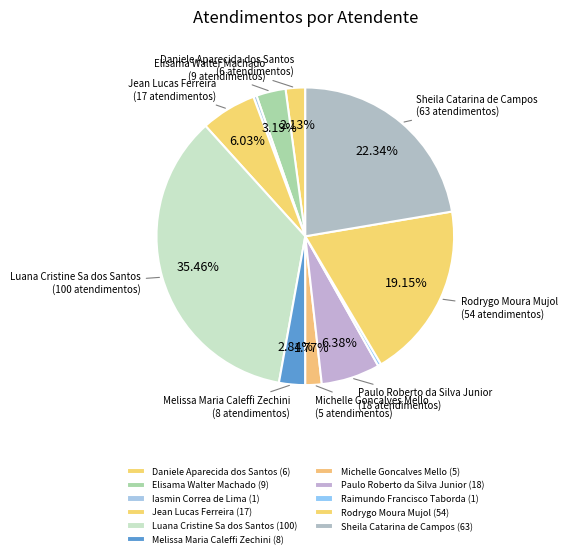

Rank the categories by value from lowest to highest.

Iasmin Correa de Lima, Raimundo Francisco Taborda, Michelle Goncalves Mello, Daniele Aparecida dos Santos, Melissa Maria Caleffi Zechini, Elisama Walter Machado, Jean Lucas Ferreira, Paulo Roberto da Silva Junior, Rodrygo Moura Mujol, Sheila Catarina de Campos, Luana Cristine Sa dos Santos